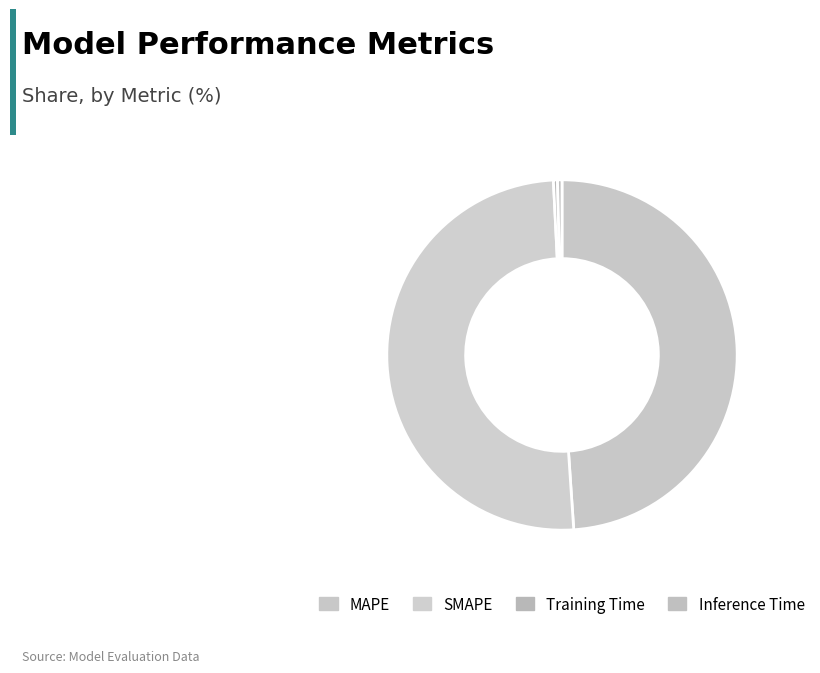

To the nearest percent, what is the difference between the largest and smallest slice percentages?

50%